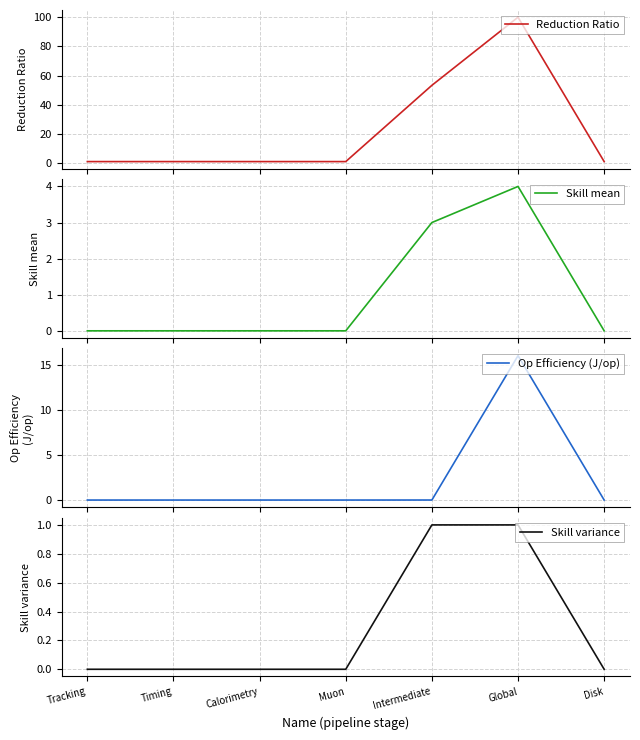

Reading left to right, list all the values displayed in this chart.

Reduction Ratio: Tracking=1.0	Timing=1.0	Calorimetry=1.0	Muon=1.0	Intermediate=53.3	Global=100.0	Disk=1.0
Skill mean: Tracking=0.0	Timing=0.0	Calorimetry=0.0	Muon=0.0	Intermediate=3.0	Global=4.0	Disk=0.0
Op Efficiency (J/op): Tracking=0.0	Timing=0.0	Calorimetry=0.0	Muon=0.0	Intermediate=0.0	Global=16.0	Disk=0.0
Skill variance: Tracking=0.0	Timing=0.0	Calorimetry=0.0	Muon=0.0	Intermediate=1.0	Global=1.0	Disk=0.0